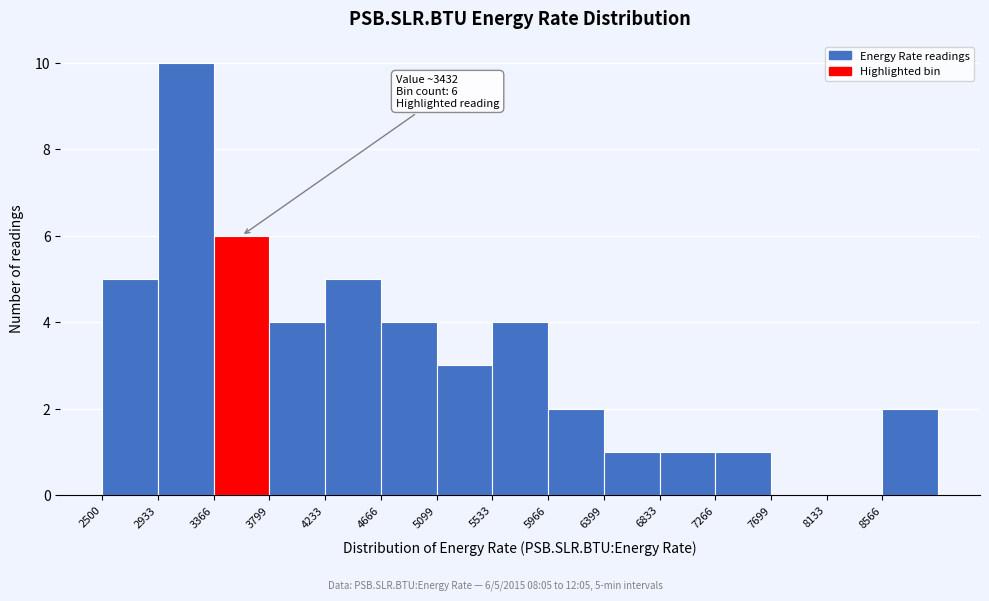

Over which range of the x-axis is the bar tallest?

2950 to 3350